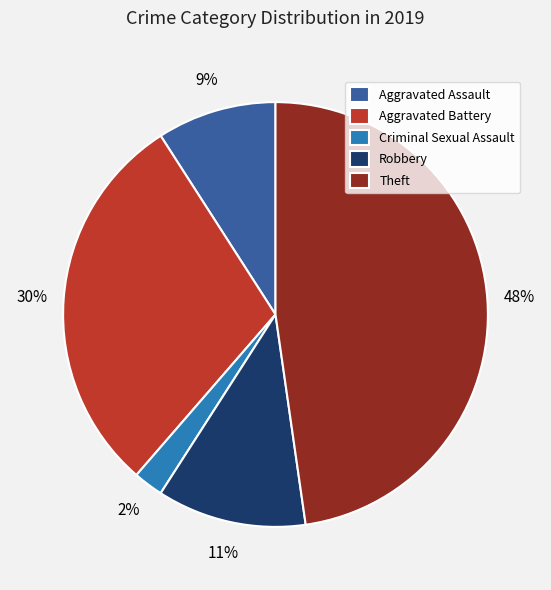

What is the smallest slice in the pie chart?

Criminal Sexual Assault